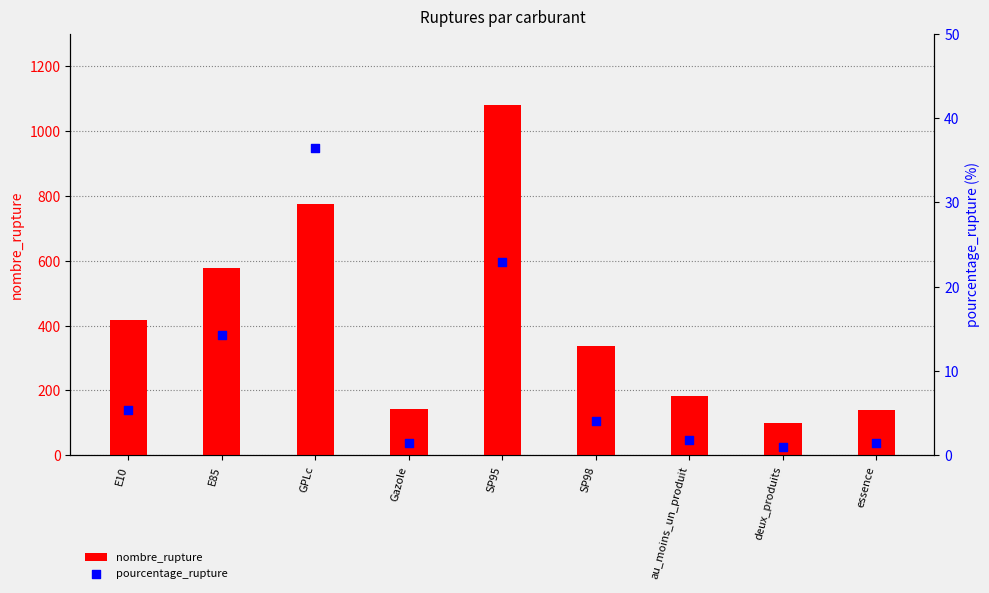

At which category is the sum across all series the highest?

SP95